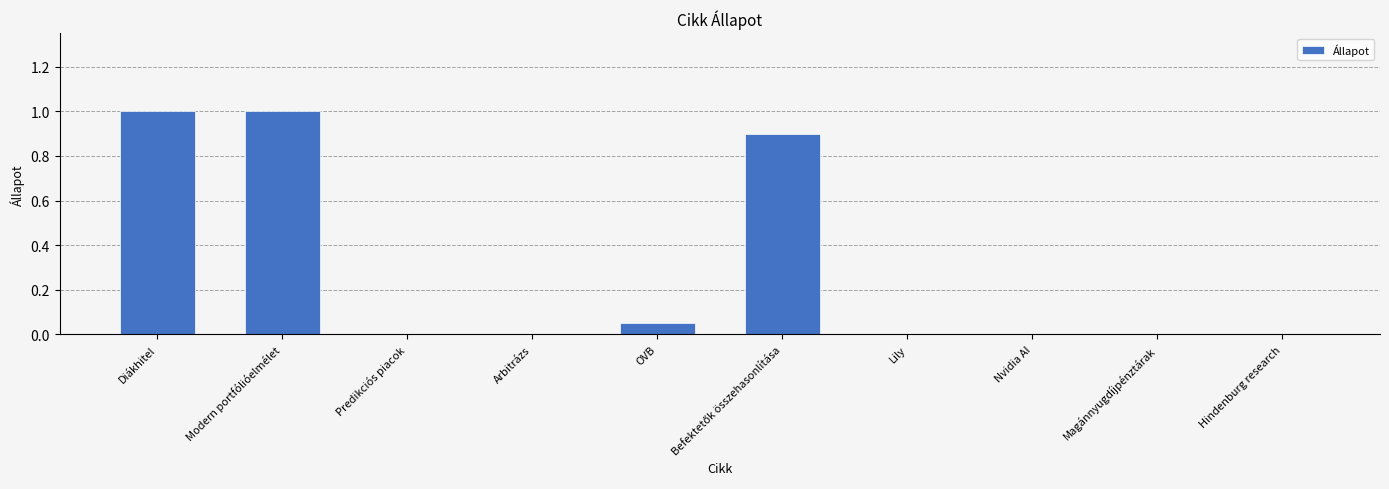

What is the change in value from Modern portfólióelmélet to Hindenburg research?

-1.0